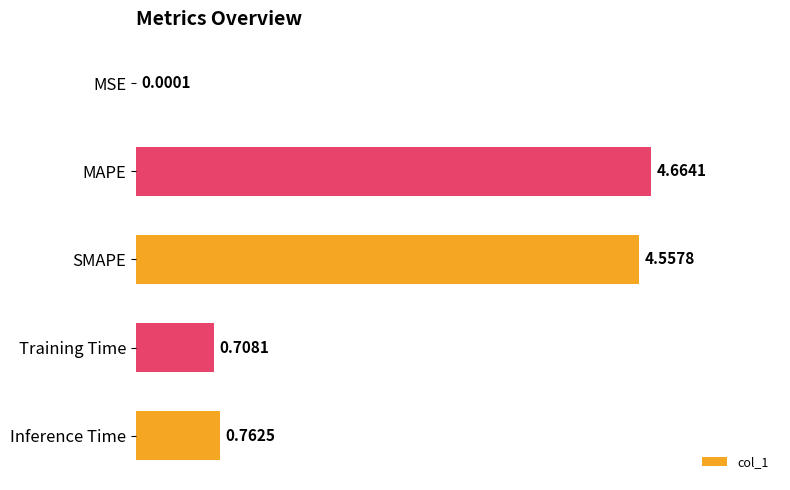

At which label is the value closest to 2?

Inference Time